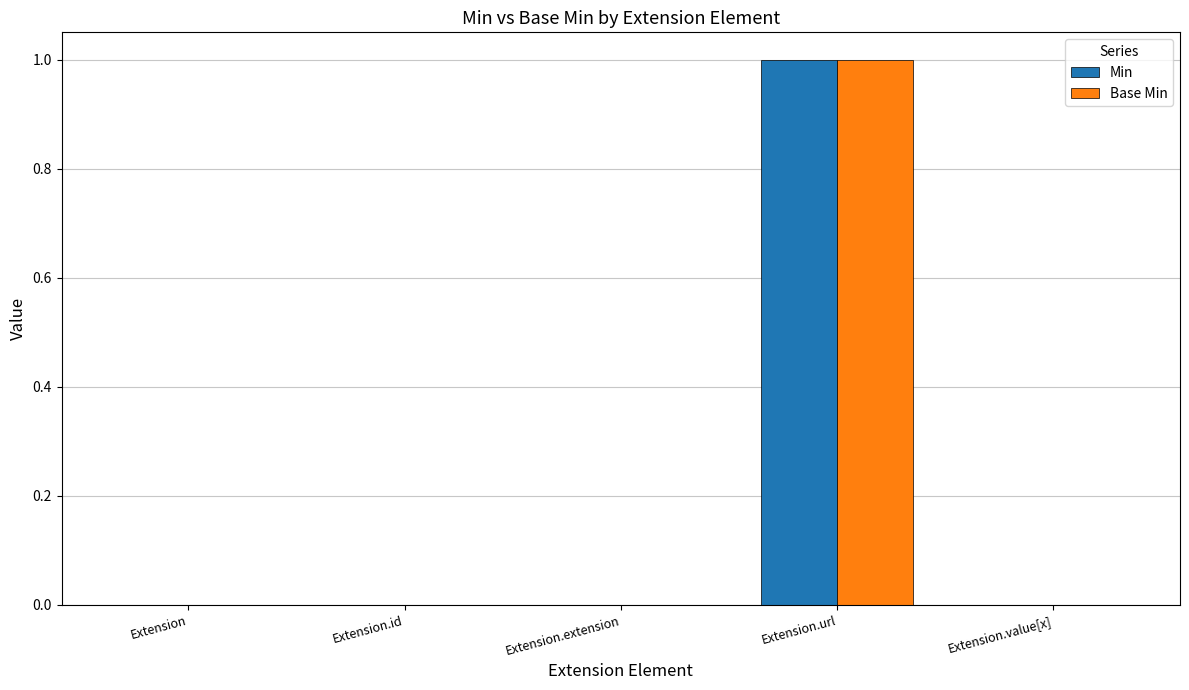

Is the value of Base Min at Extension.extension greater than the value of Min at Extension.url?

No